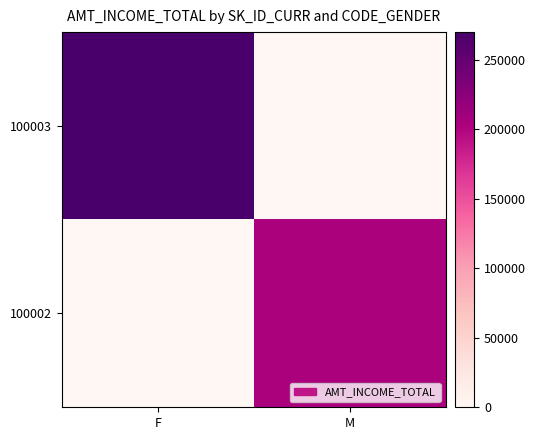

Reading left to right, extract all data points from this chart.

100003: F=270000	M=0
100002: F=0	M=202500